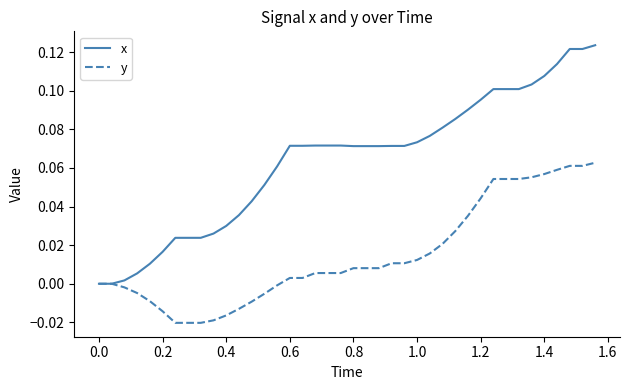

Does the chart have visible grid lines?

No